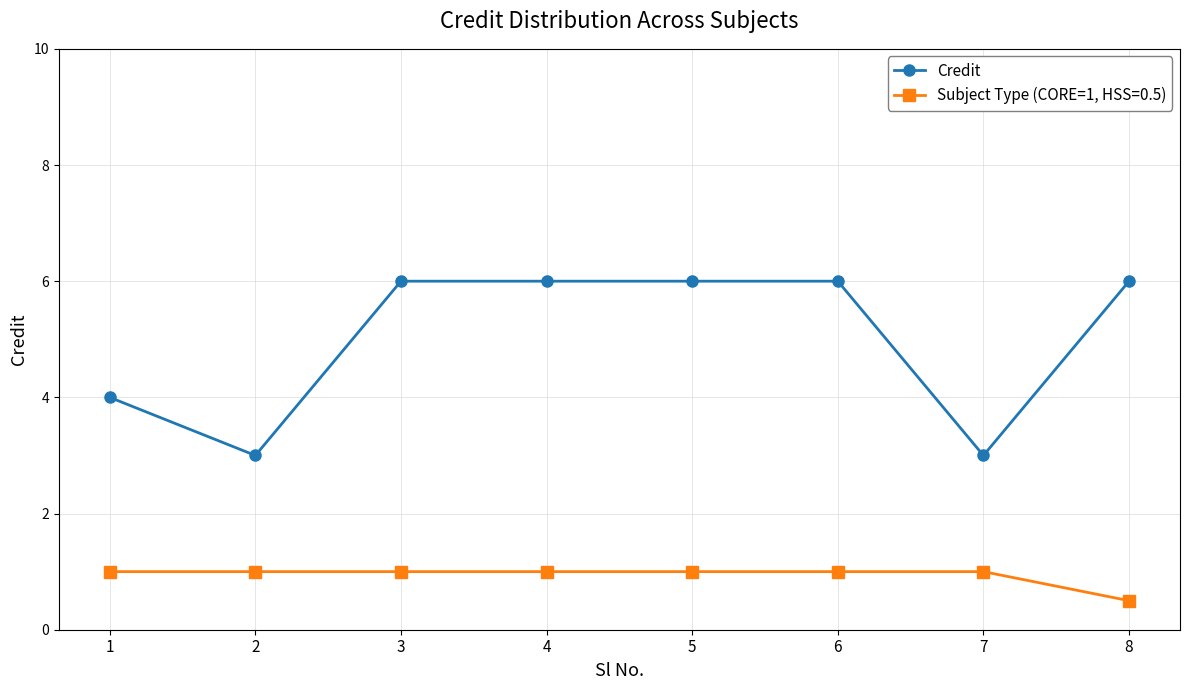

How many lines are shown in the chart?

2